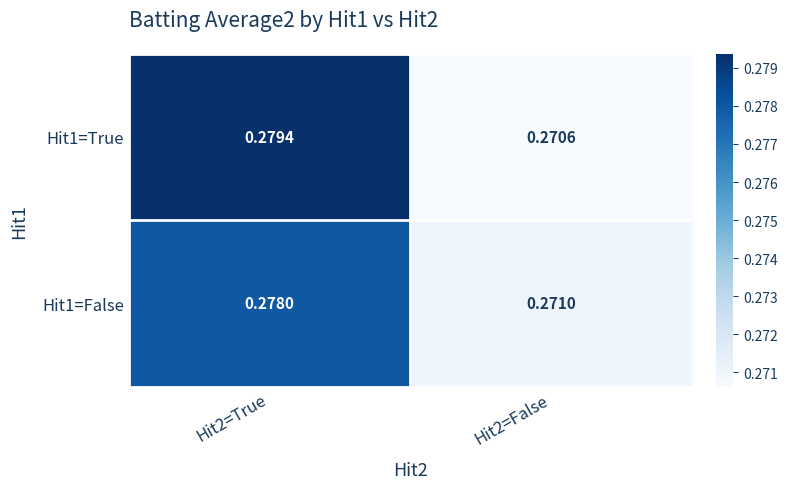

Is the value of Hit1=True at Hit2=False greater than the value of Hit1=False at Hit2=False?

No